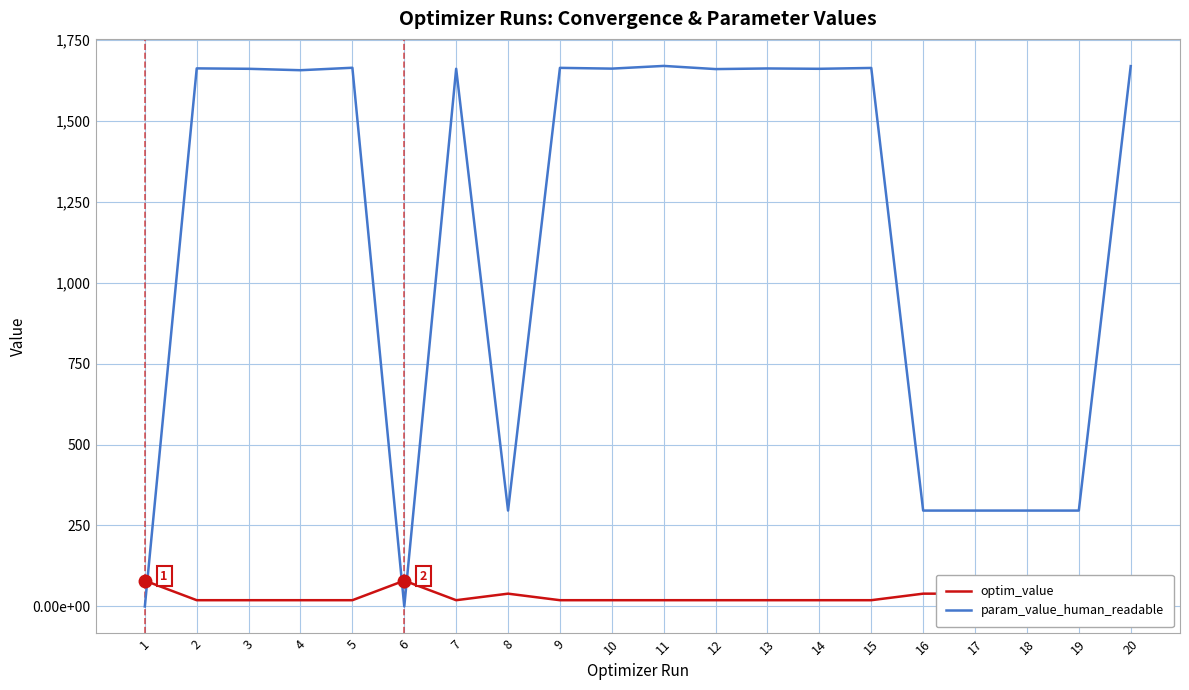

Is this an area chart (filled region under the line)?

No